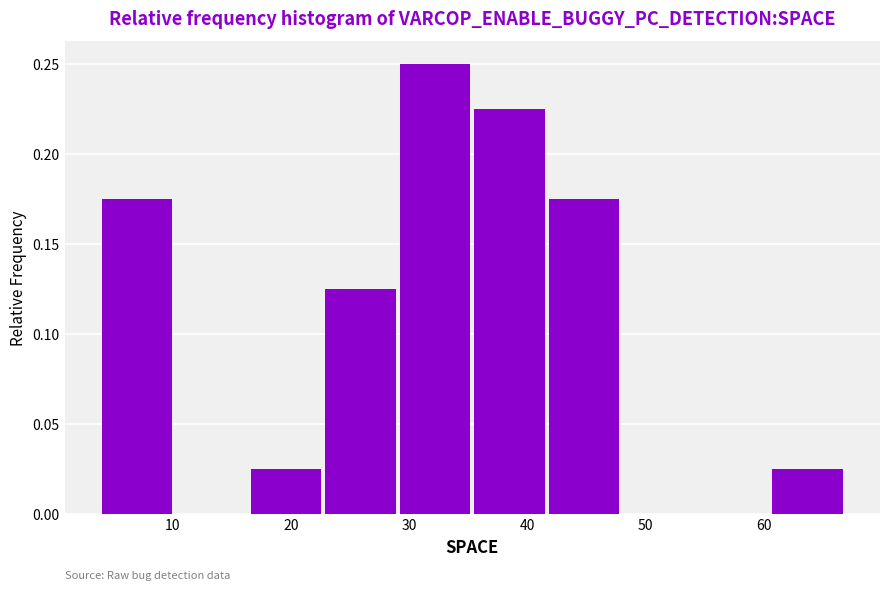

Reading left to right, list every bar in this chart as the range it spans on the x-axis followed by its height. Neither the bar edges nor the heights are printed on the chart, so give them approximately, as read against the axes.

4.0 to 10.3: 0.175
10.3 to 16.6: 0
16.6 to 22.9: 0.025
22.9 to 29.2: 0.125
29.2 to 35.5: 0.250
35.5 to 41.8: 0.225
41.8 to 48.1: 0.175
48.1 to 54.4: 0
54.4 to 60.7: 0
60.7 to 67.0: 0.025